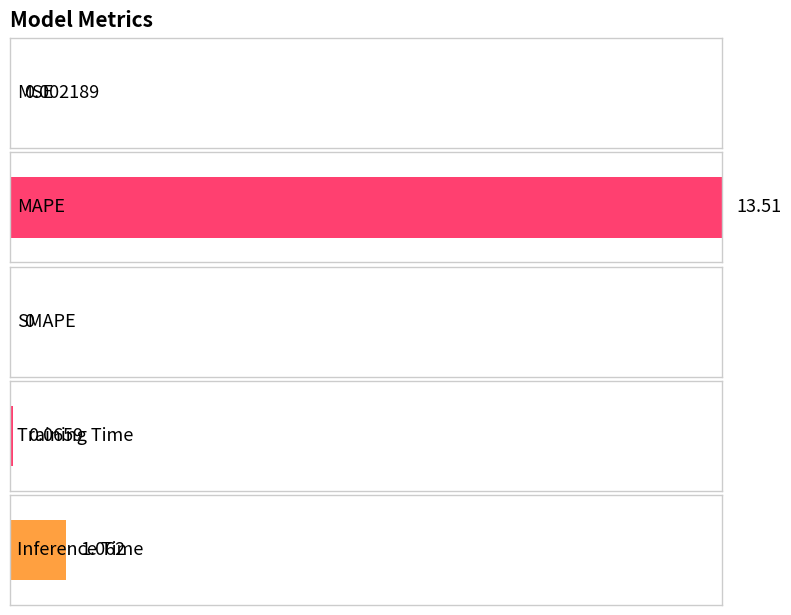

At which category does the chart reach its minimum across all series?

SMAPE